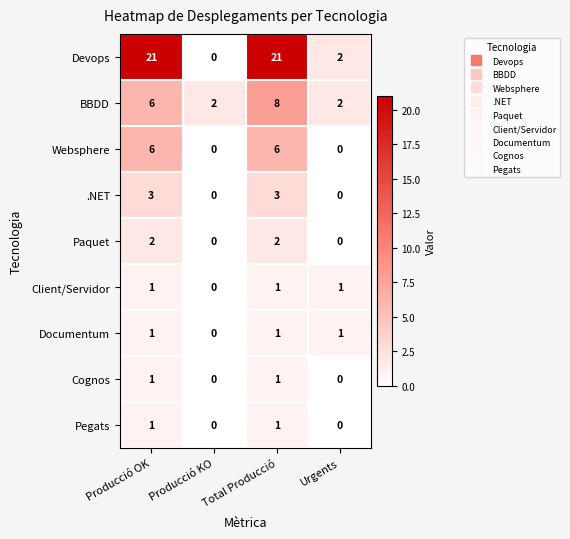

At how many categories does at least one series exceed 16?

2